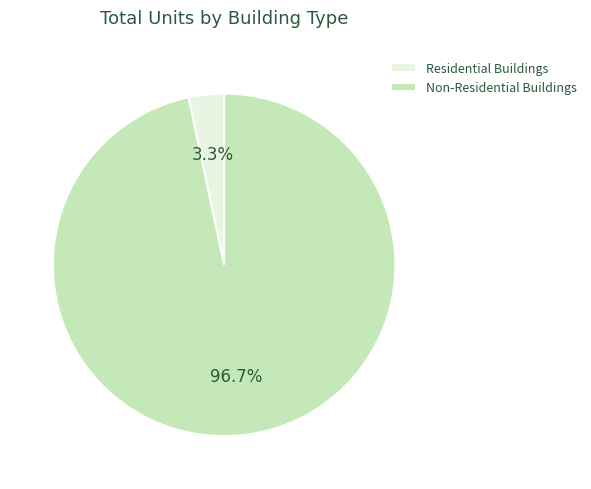

How many slices are in this pie chart?

2